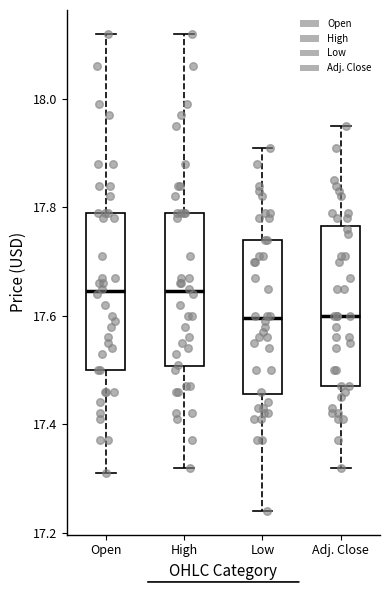

Reading left to right, transcribe this box plot: for each box, give where its median line is, the range the box spans, and where its two whiskers end, as read against the y-axis. The values are not printed on the chart, so give them approximately, as read against the axis.

Open: median 17.64, box 17.50 to 17.80, whiskers 17.32 to 18.12
High: median 17.64, box 17.50 to 17.80, whiskers 17.32 to 18.12
Low: median 17.60, box 17.46 to 17.74, whiskers 17.24 to 17.92
Adj. Close: median 17.60, box 17.48 to 17.76, whiskers 17.32 to 17.96